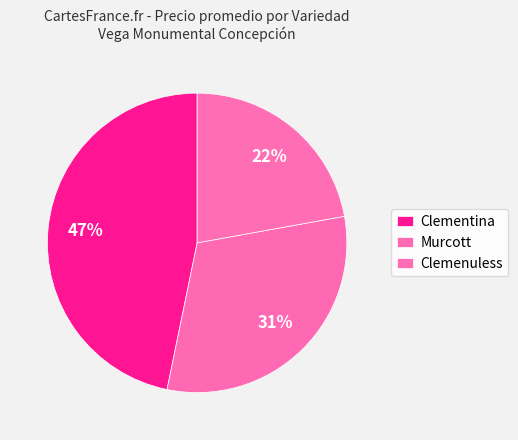

How many segments does this pie chart have?

3